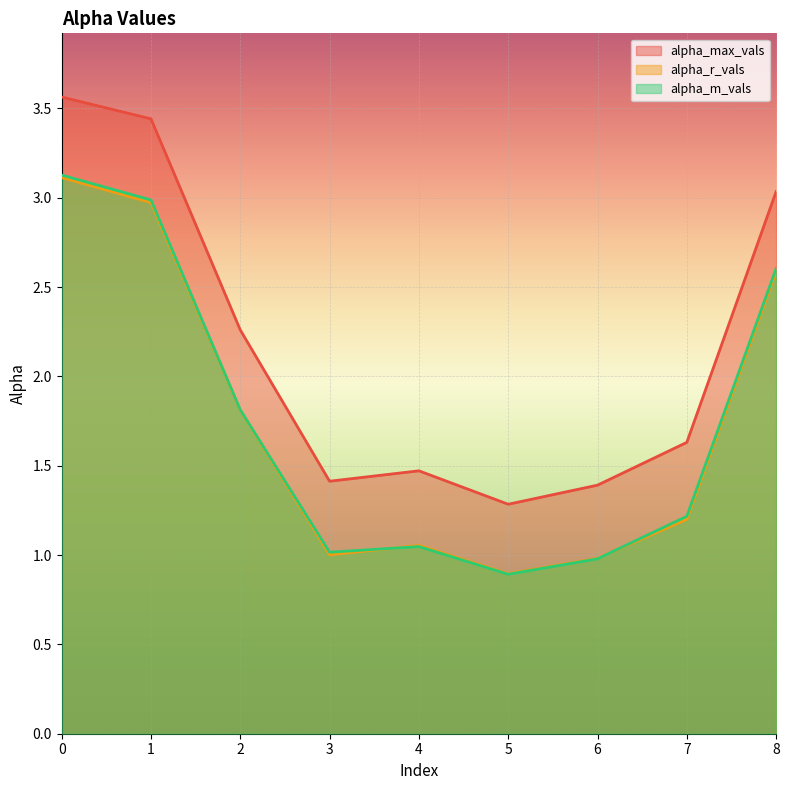

What is the total value across all series at 8?

8.2